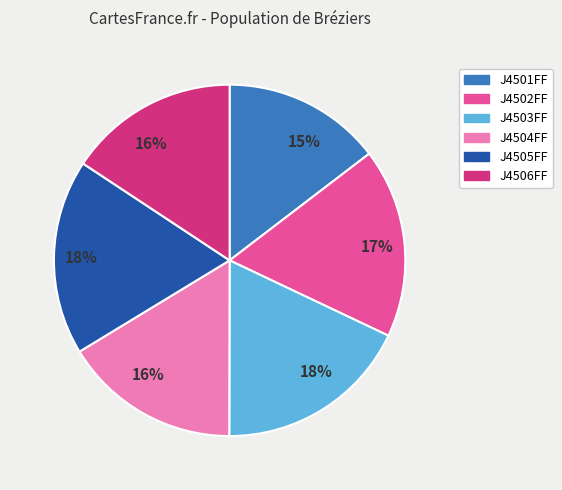

To the nearest percent, what is the average slice percentage?

17%